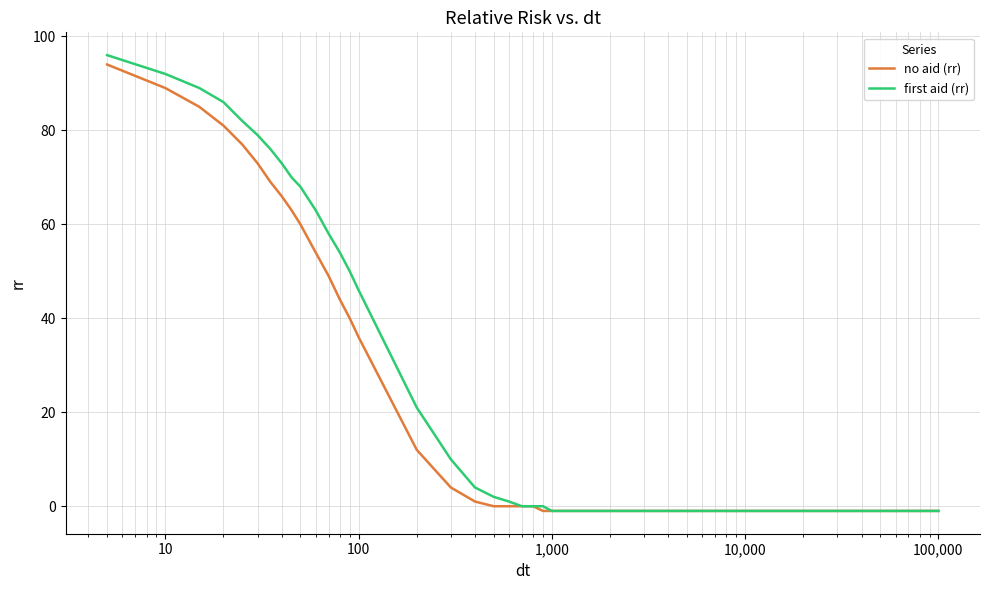

What is the maximum value for first aid (rr)?

96